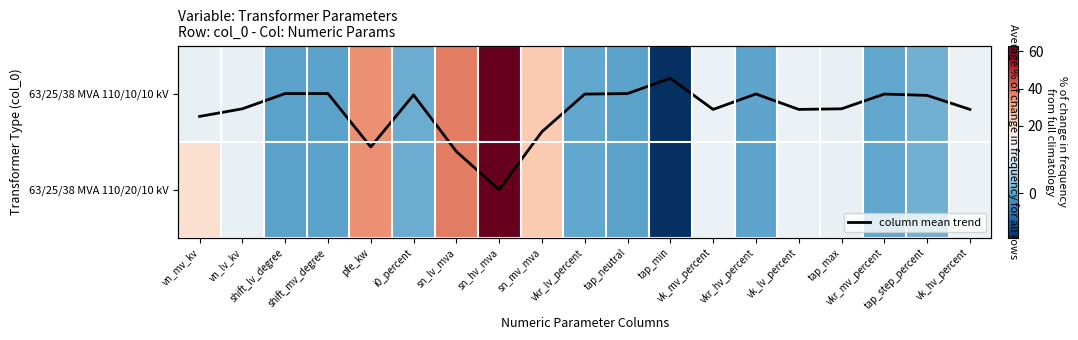

Where does the 63/25/38 MVA 110/10/10 kV series first go above 10?

pfe_kw